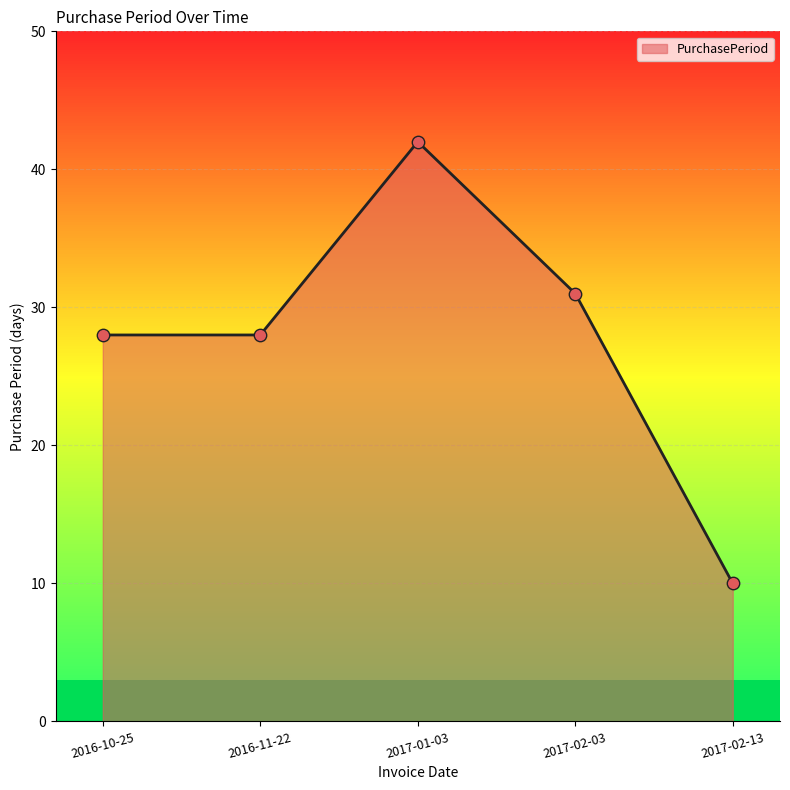

What is the change in value from 2016-11-22 to 2017-01-03?

+14